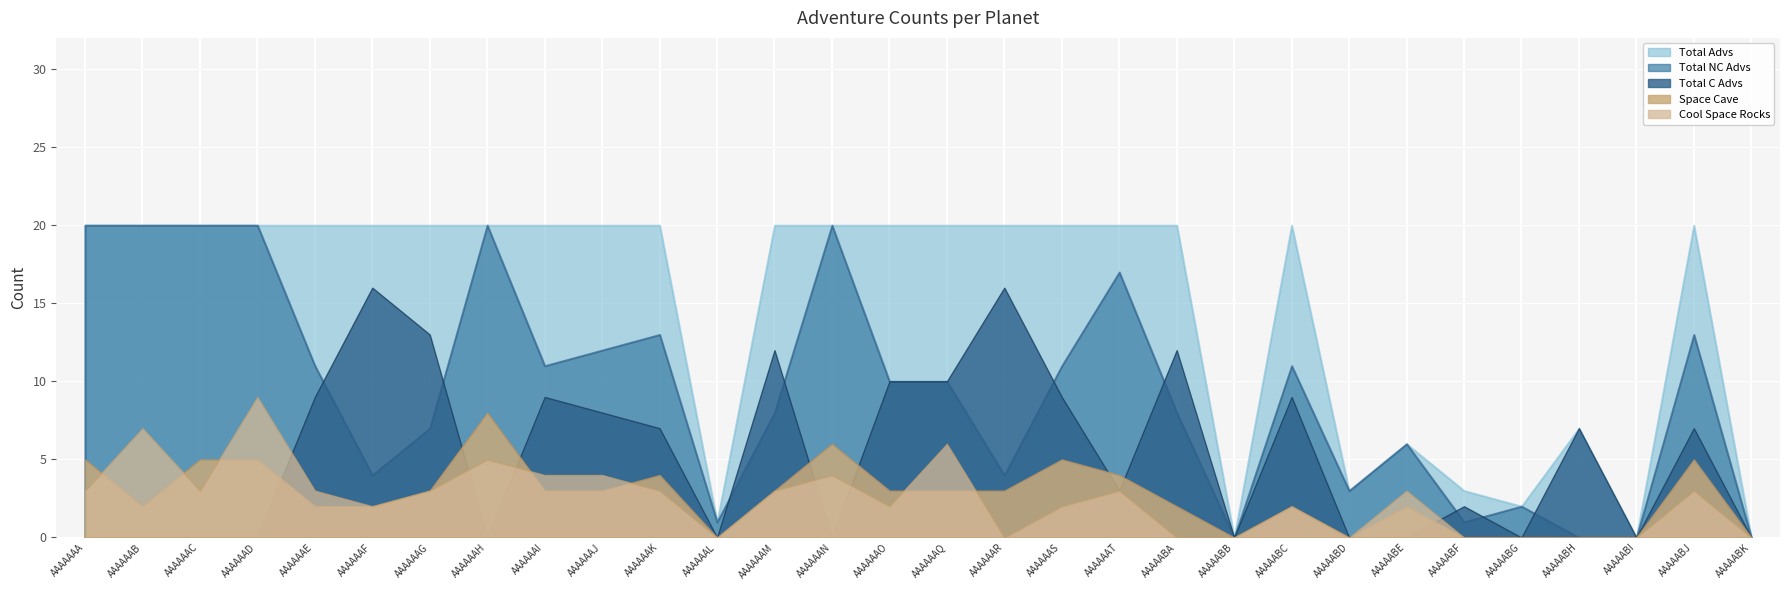

What is the total value across all series at AAAAAAF?

44